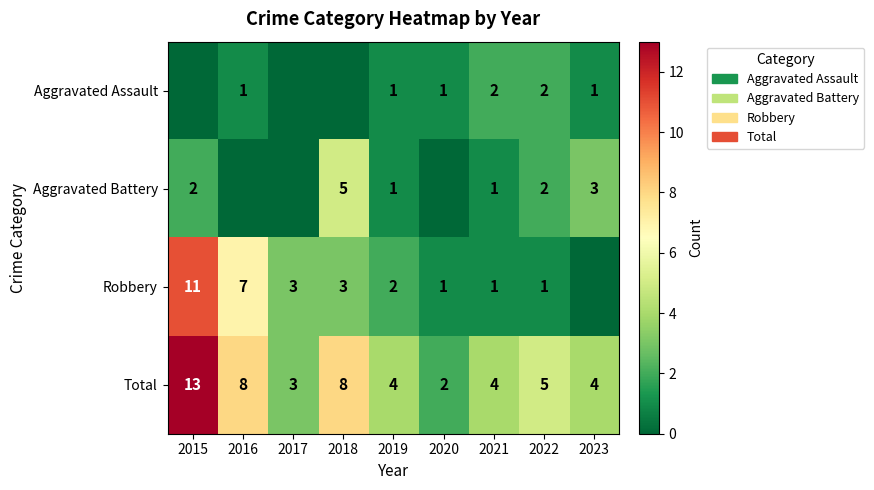

What is the sum of all row_2 values?

29